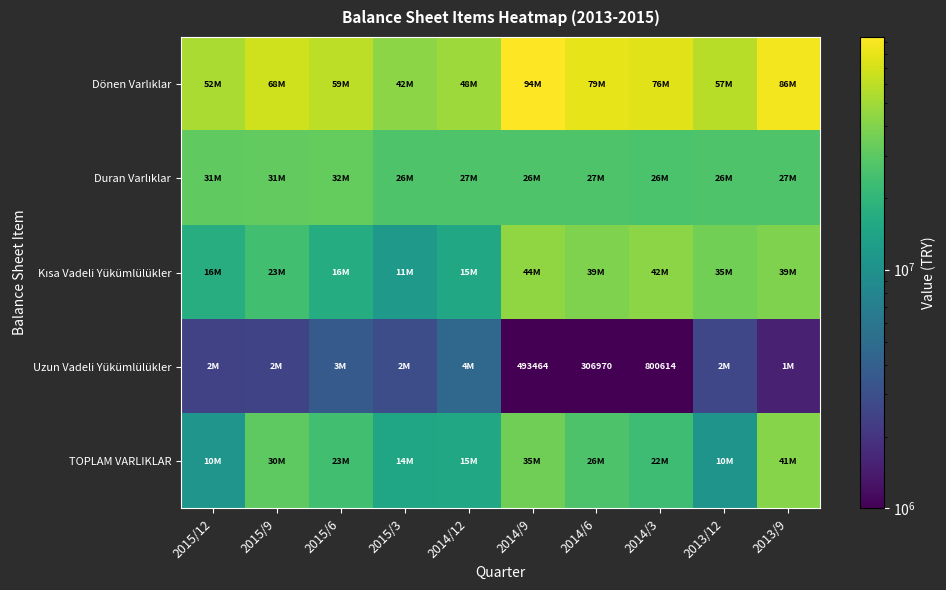

True or false: Uzun Vadeli Yükümlülükler has a value of 407480 at 2014/3.

False